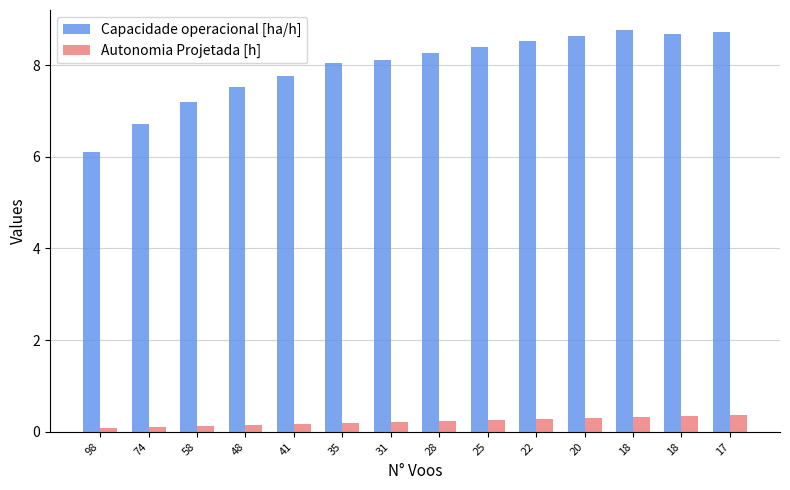

Reading left to right, extract all data points from this chart.

Capacidade operacional [ha/h]: 98=6.1	74=6.7	58=7.2	48=7.5	41=7.8	35=8.0	31=8.1	28=8.3	25=8.4	22=8.5	20=8.6	18=8.8	18=8.7	17=8.7
Autonomia Projetada [h]: 98=0.1	74=0.1	58=0.1	48=0.1	41=0.2	35=0.2	31=0.2	28=0.2	25=0.3	22=0.3	20=0.3	18=0.3	18=0.3	17=0.4